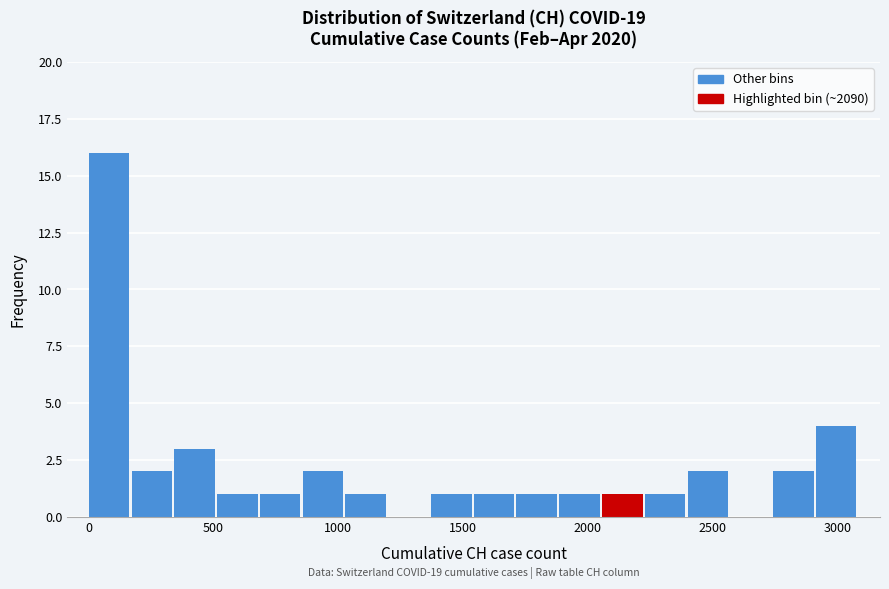

Read against the x-axis, roughly where is the centre of the tallest bar?

100